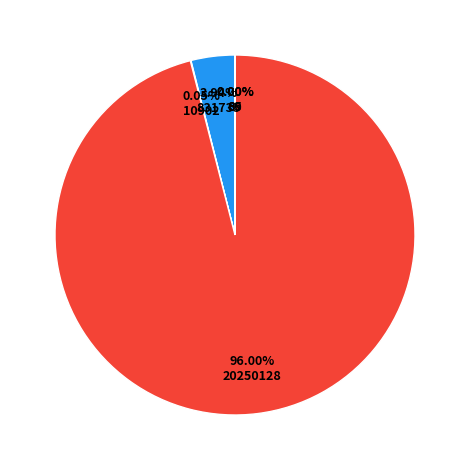

Which slice is the smallest?

baseline